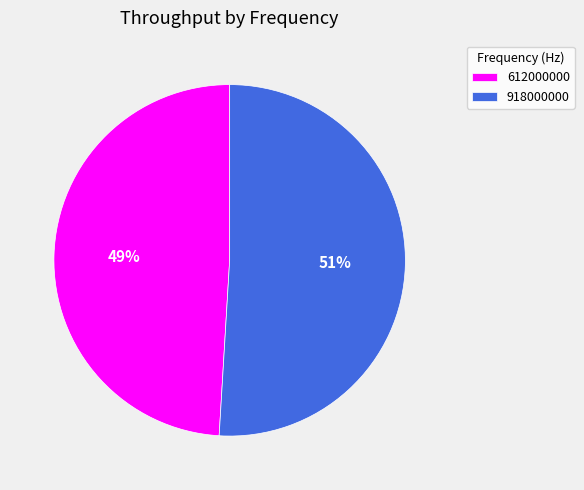

True or false: 612000000 accounts for 43% of the total.

False